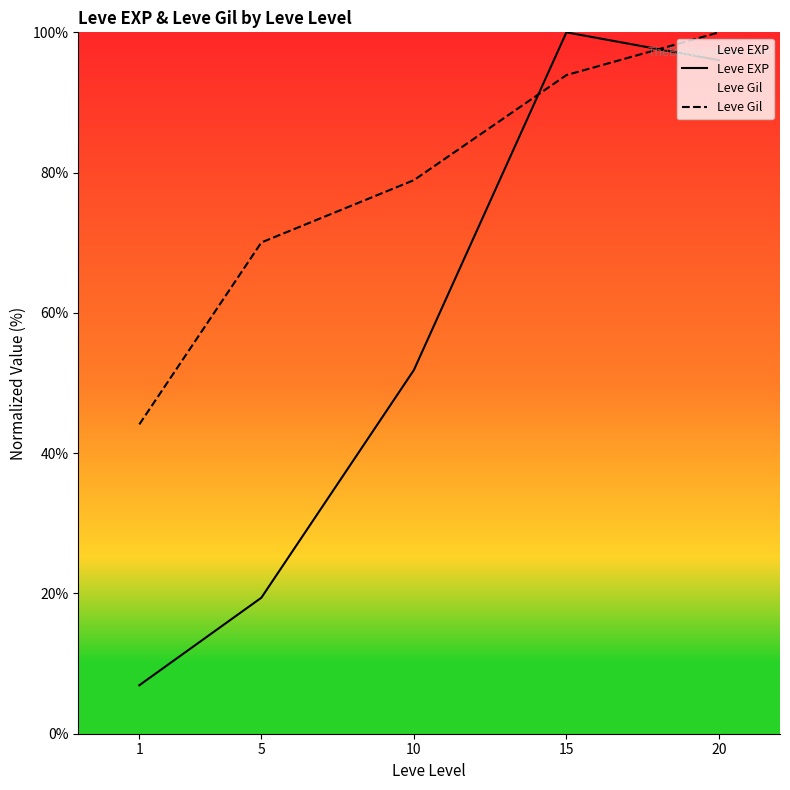

True or false: Leve Gil and Leve EXP intersect in this chart.

True